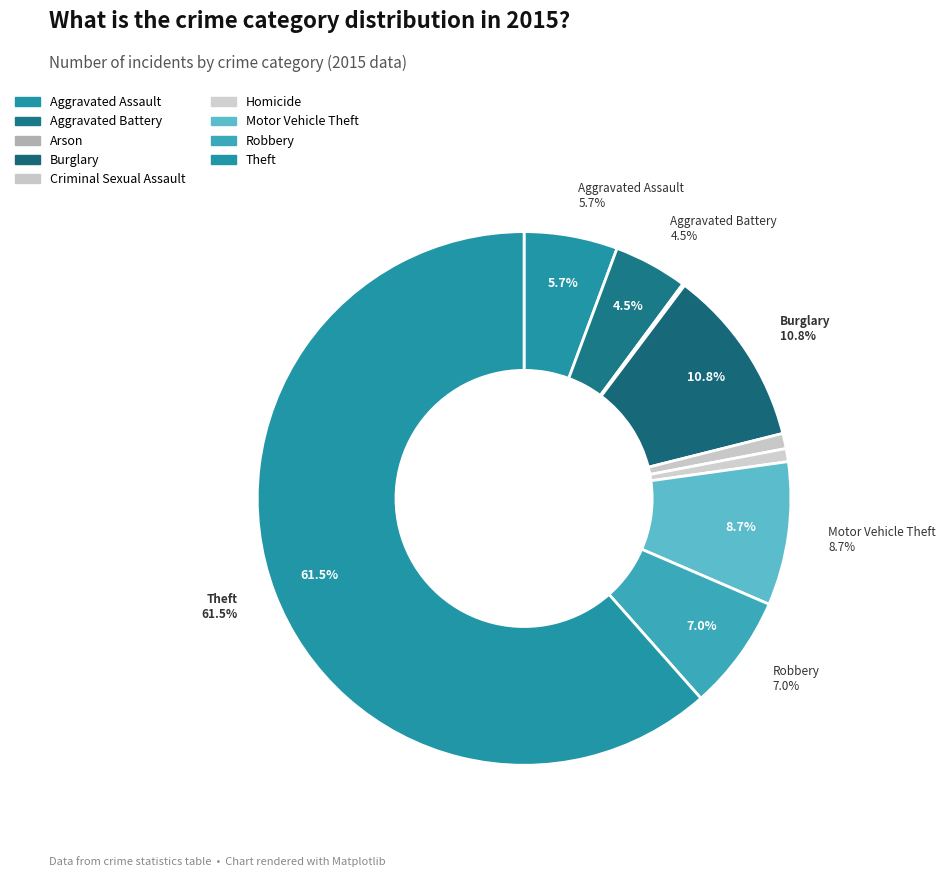

To the nearest percent, what is the difference between the largest and smallest slice percentages?

61%